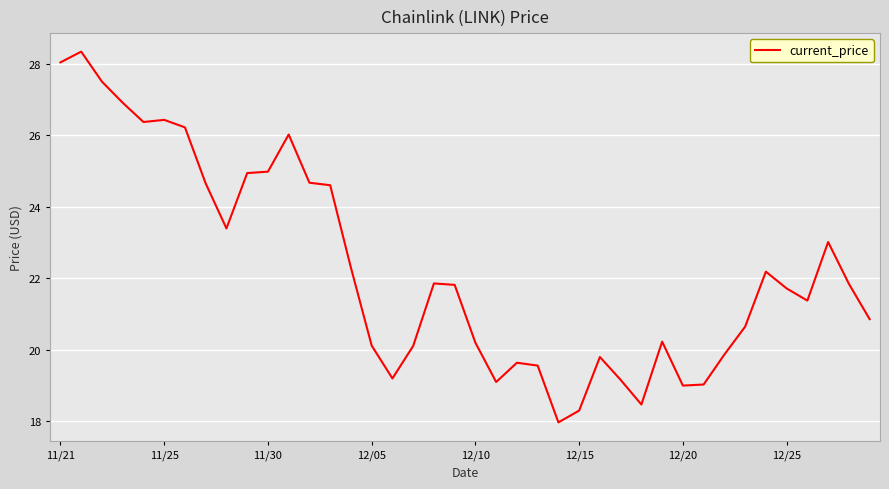

What is the difference between the maximum and minimum values?

10.4